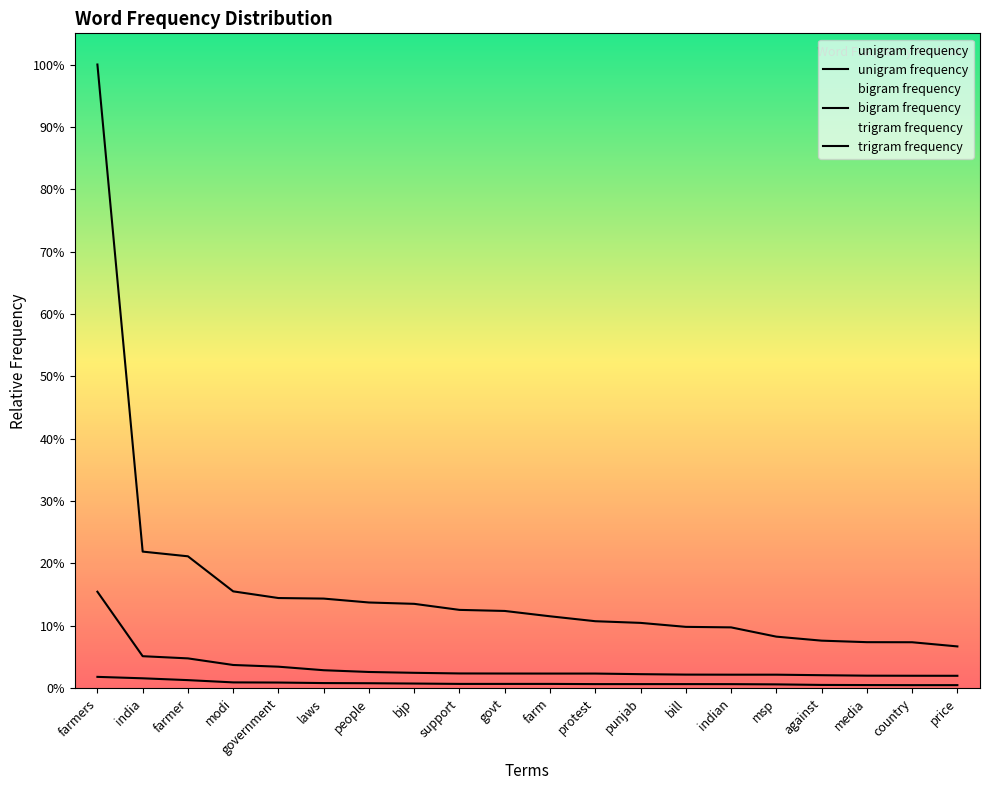

What is the total value across all series at farmer?

27.2